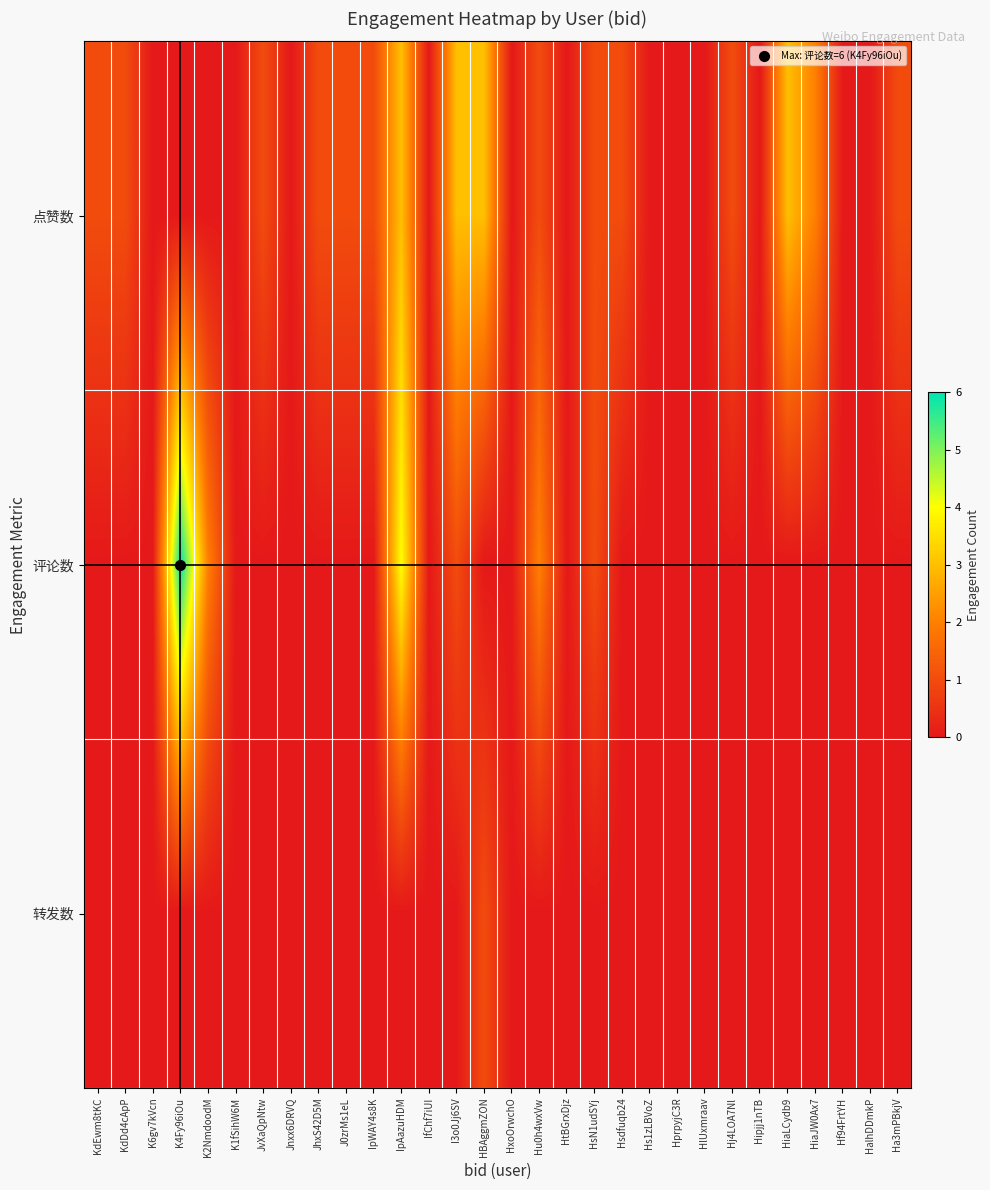

At how many categories does at least one series exceed 0?

18